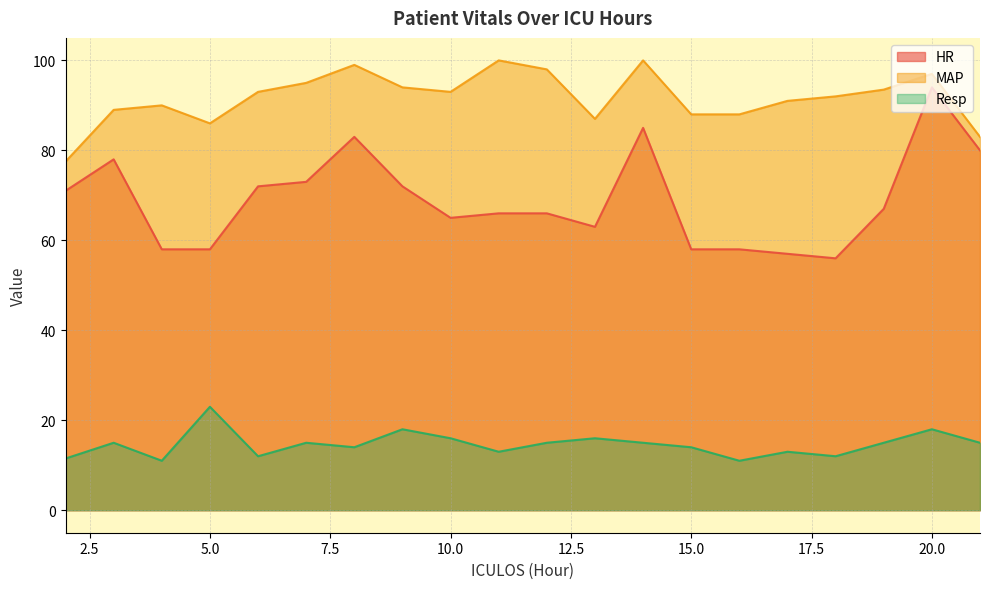

True or false: Resp has a value of 22.4 at 8.

False